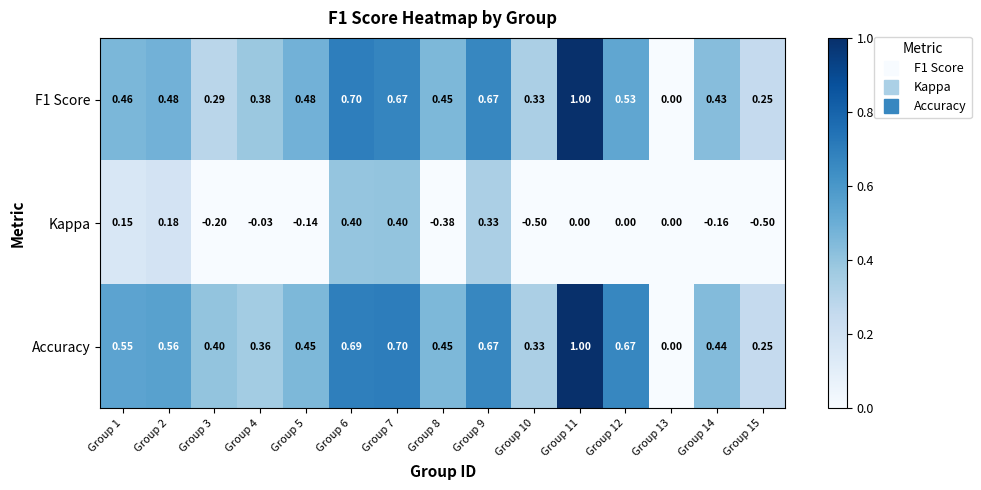

At Group 14, list the series in order from smallest to largest.

Kappa, F1 Score, Accuracy